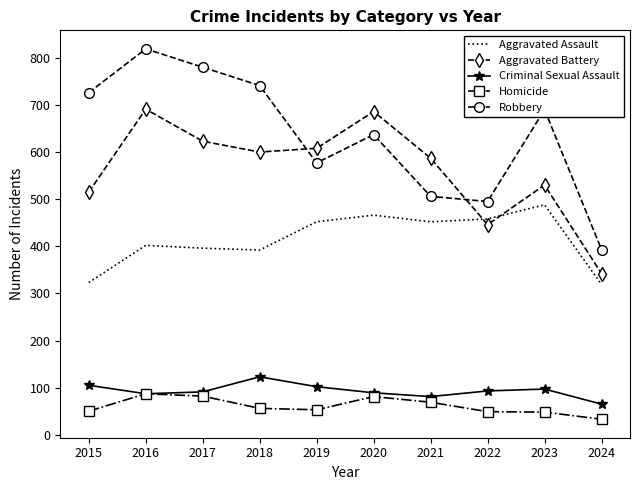

What is the difference between the second highest and second lowest values in the Aggravated Battery series?

240